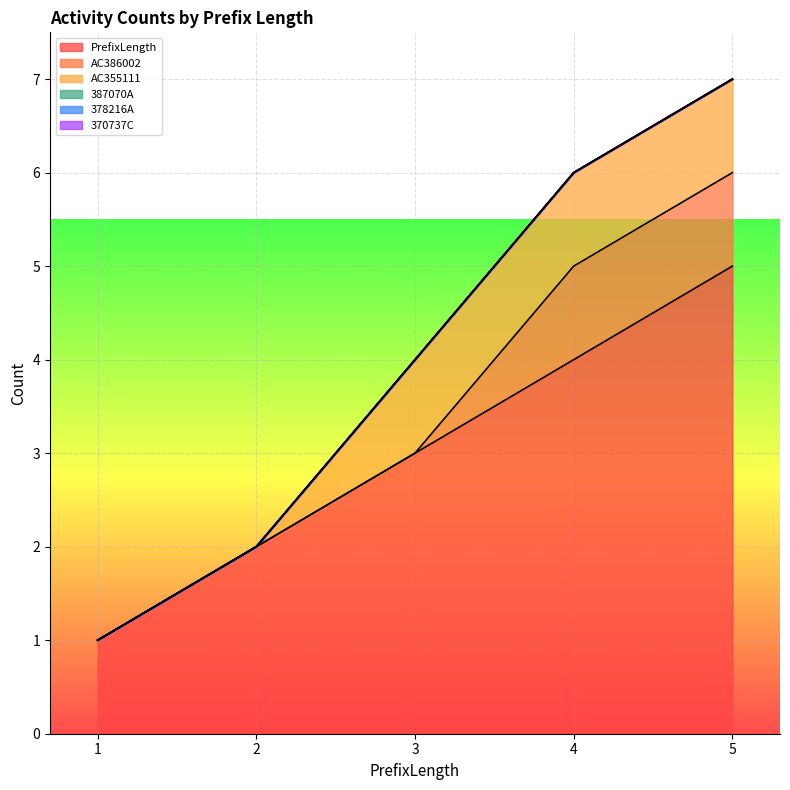

What is the average value of the AC355111 series?

1